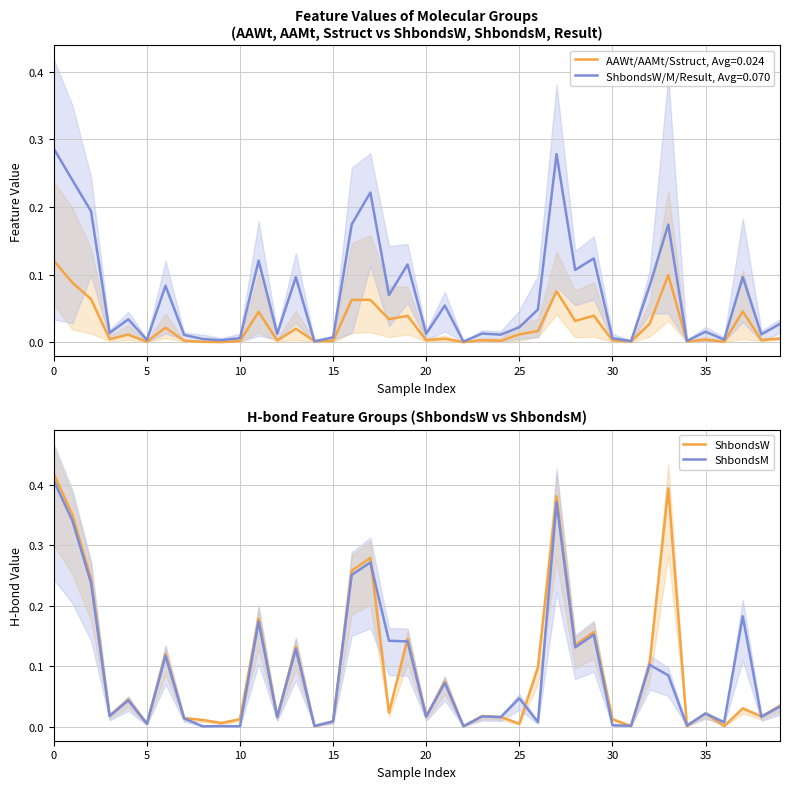

Between 33 and 10, which is larger?

33